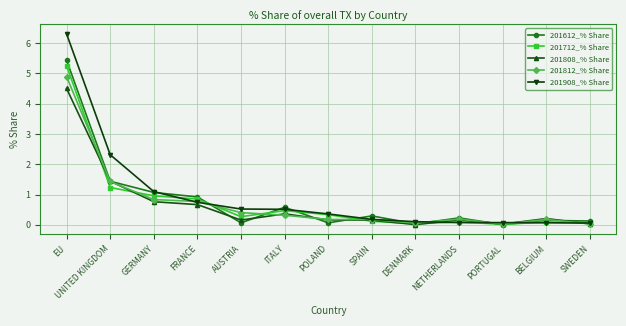

How many times do 201612_% Share and 201908_% Share cross each other?

9